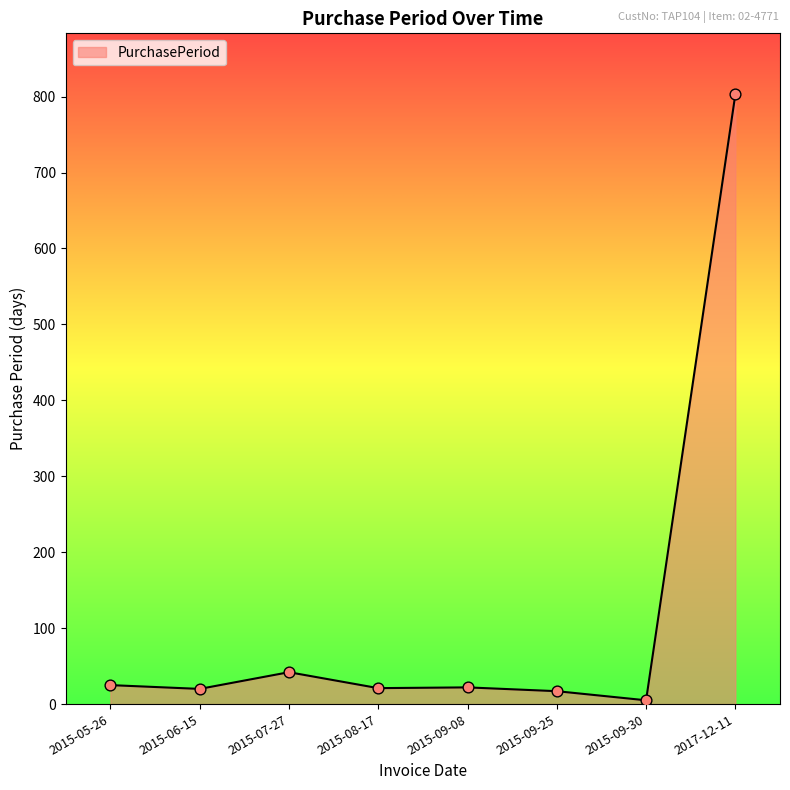

Which has a higher value, 2015-09-25 or 2015-09-30?

2015-09-25